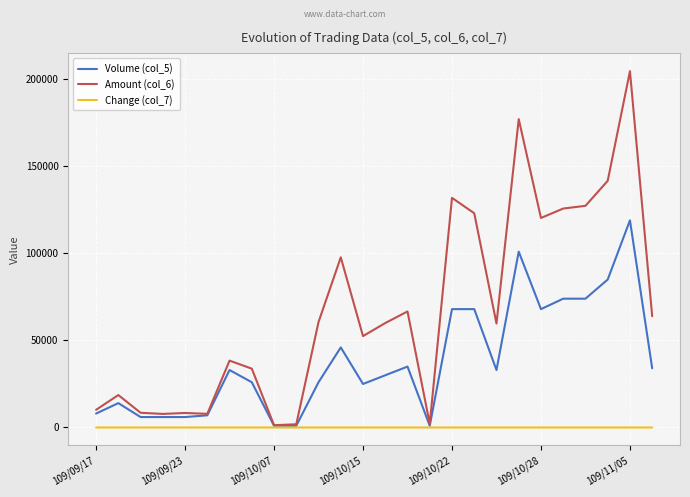

Which series has the widest spread of values?

Amount (col_6)